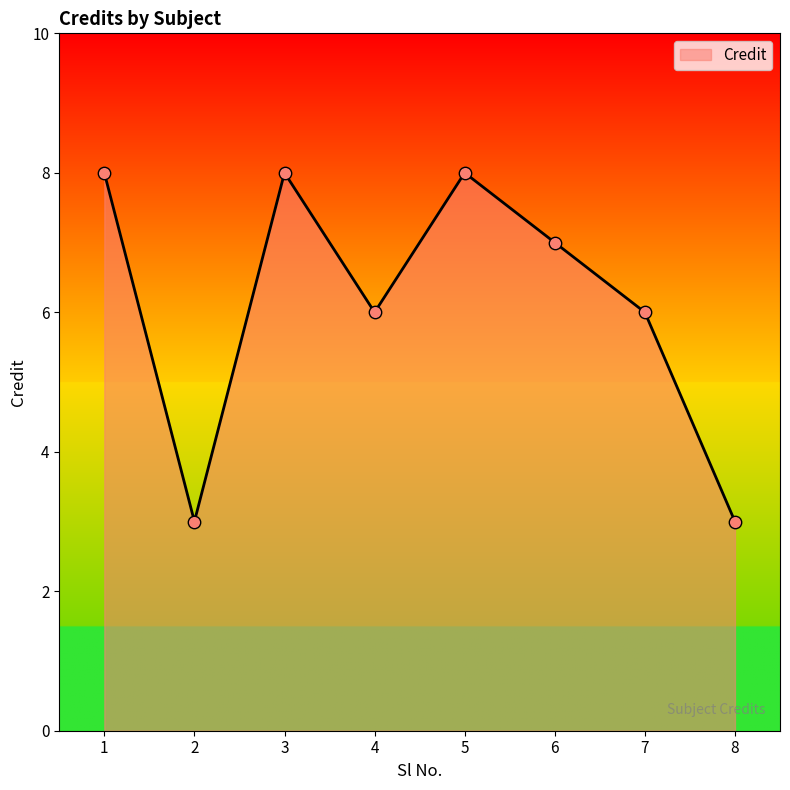

Which has a higher value, 7 or 1?

1